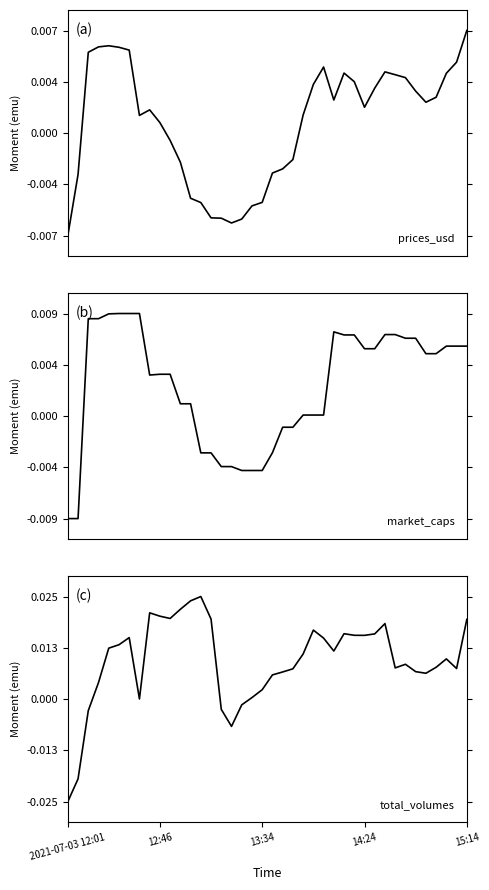

True or false: prices_usd has a value of 0.0 at 15:14.

False